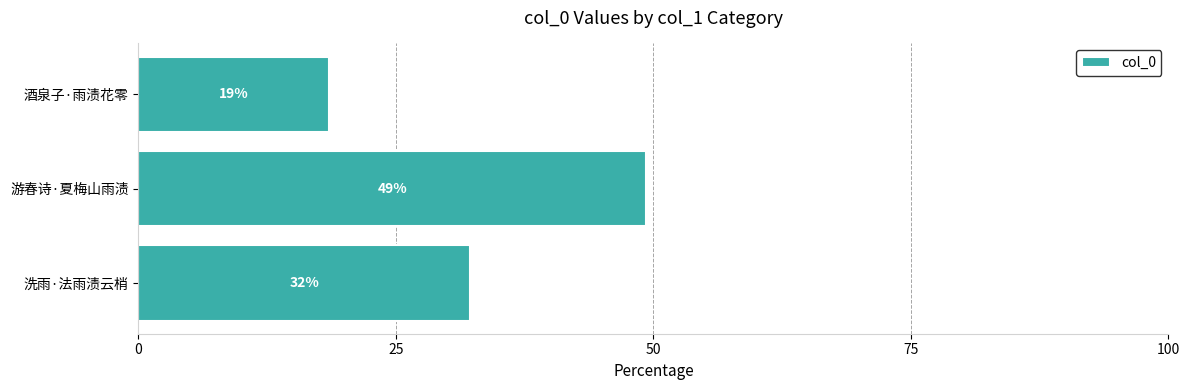

Does the chart contain any negative values?

No